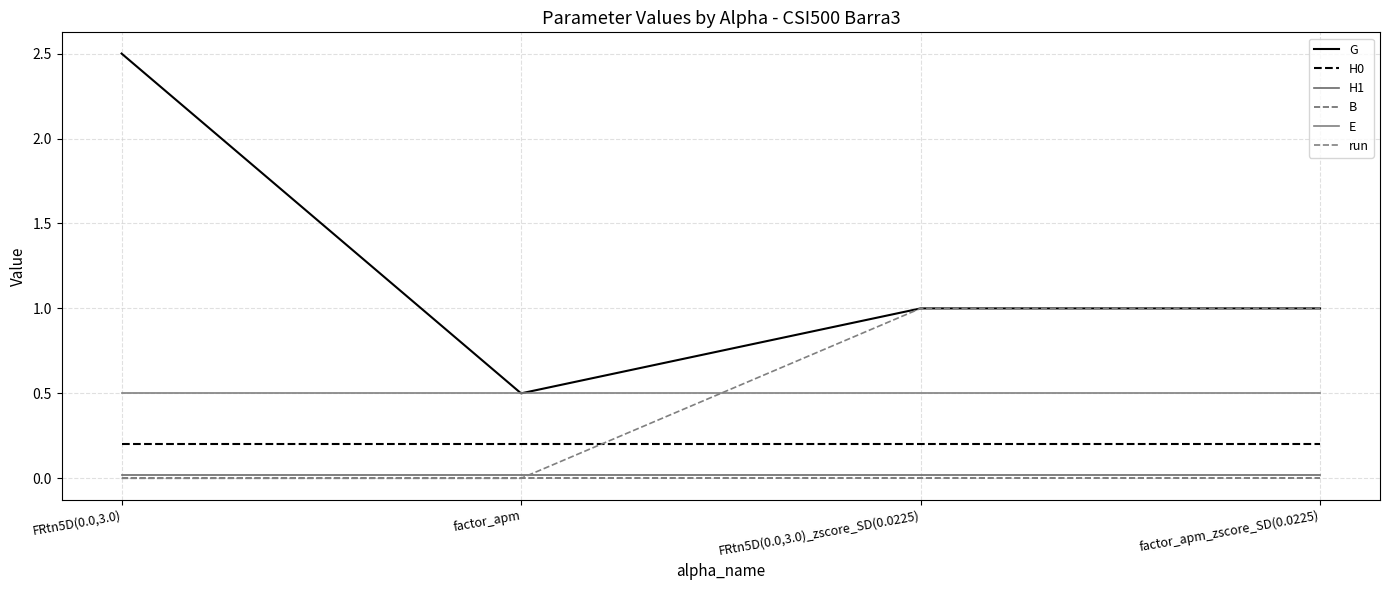

At how many categories does at least one series exceed 2?

1